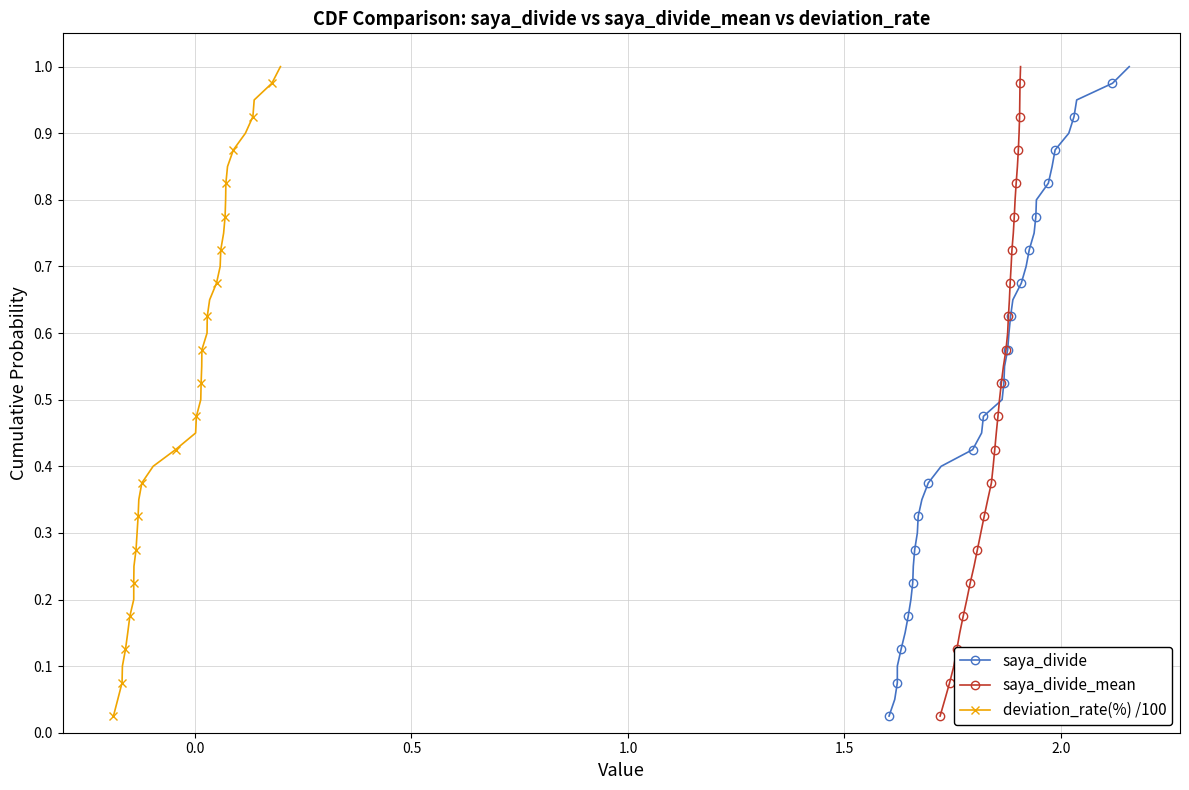

True or false: saya_divide and saya_divide_mean intersect in this chart.

False